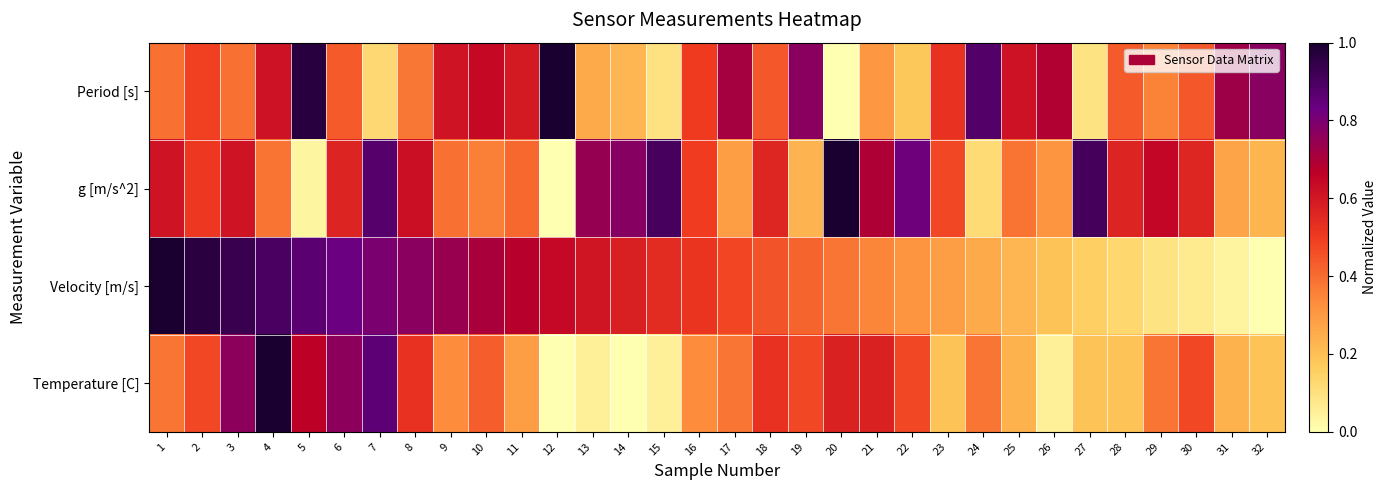

Rank the series at 19 from highest to lowest value.

Period [s], Temperature [C], Velocity [m/s], g [m/s^2]